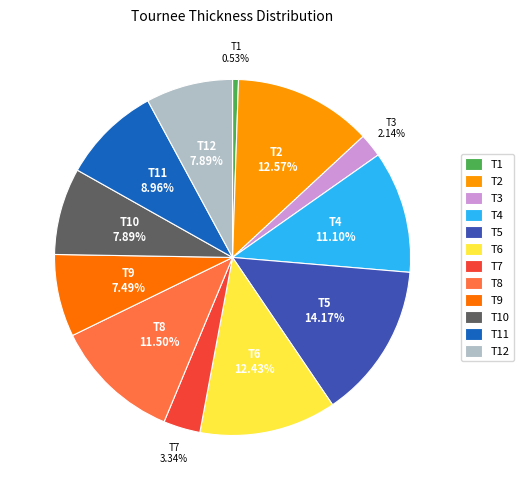

How many slices are in this pie chart?

12